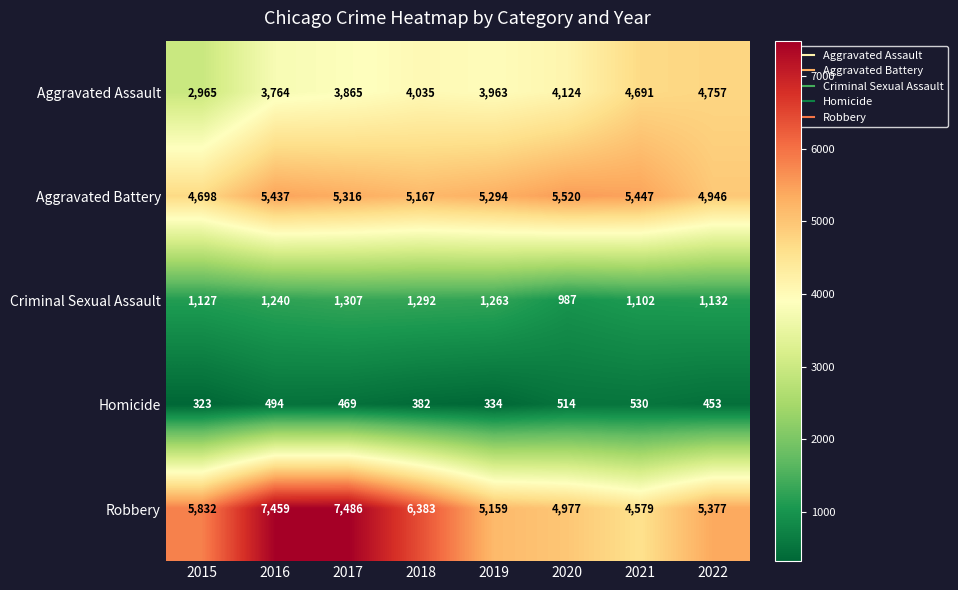

Which series has the largest total across all categories?

Robbery